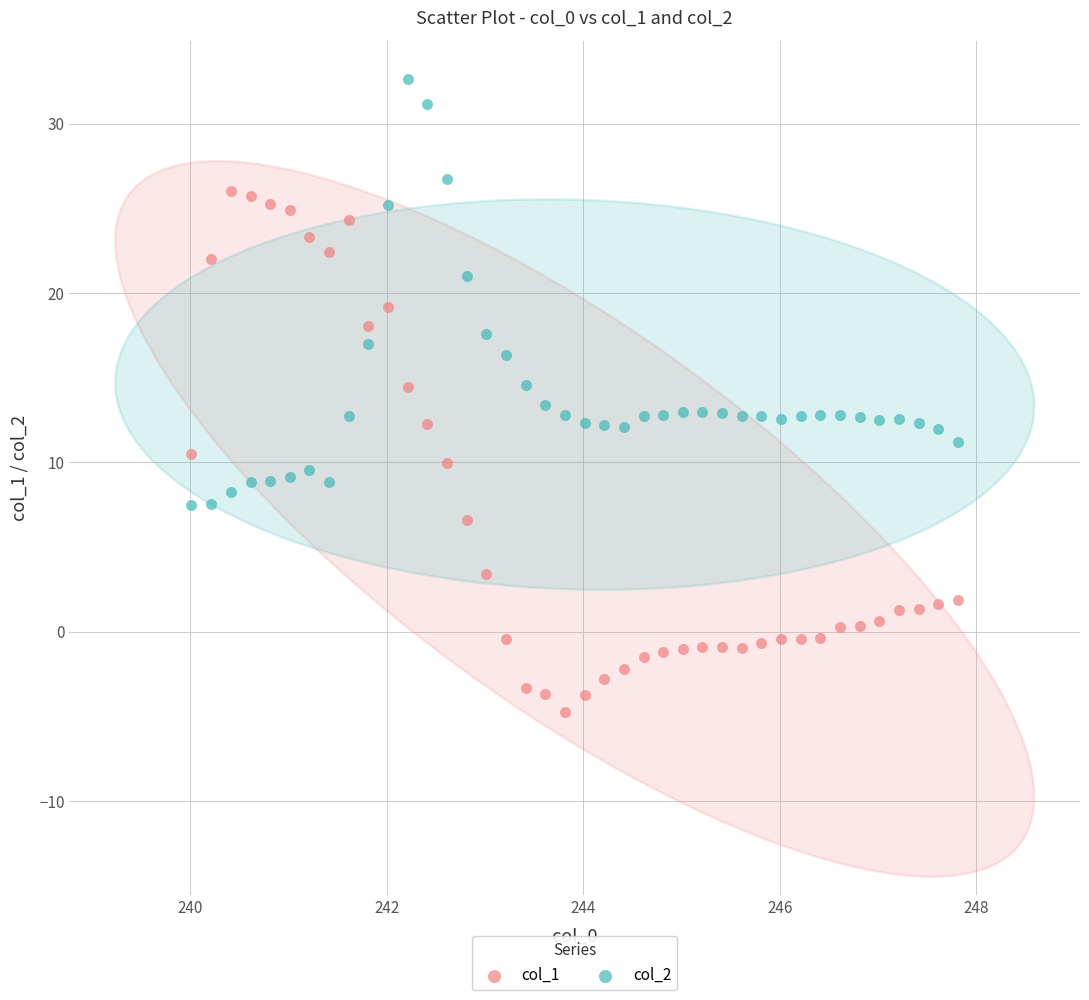

Which series contains the lowest Y value?

col_1